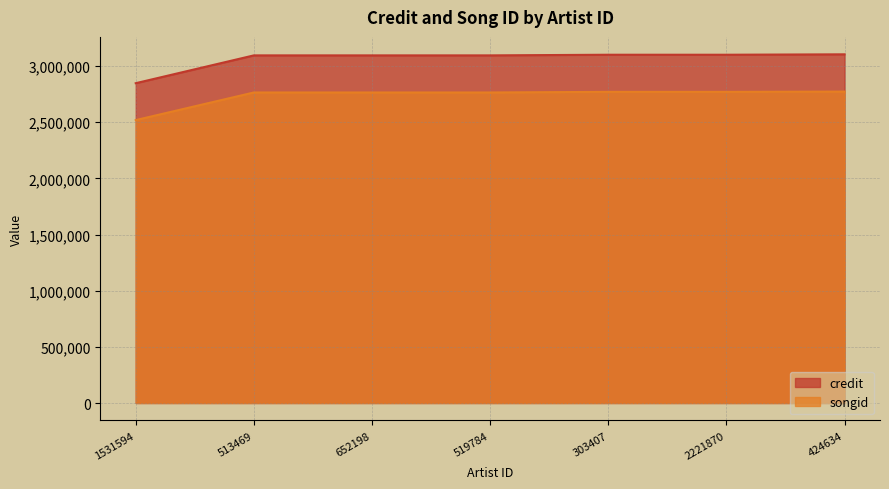

Is the value of credit at 303407 greater than the value of songid at 513469?

Yes